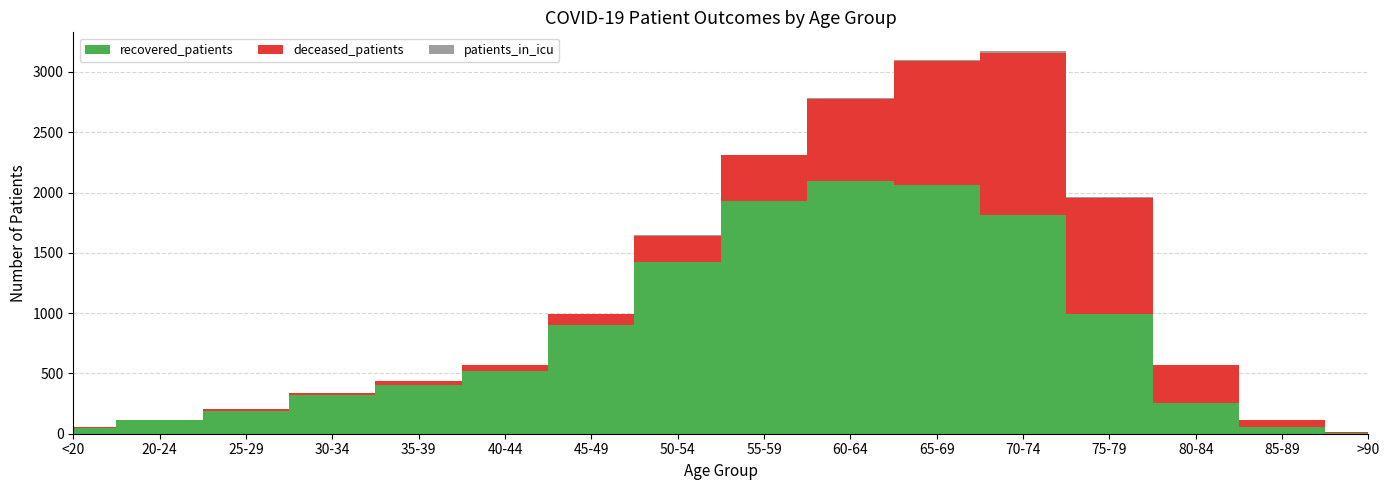

Reading left to right, extract all data points from this chart.

recovered_patients: 51	113	191	324	408	516	901	1424	1926	2093	2065	1810	993	254	54	10
deceased_patients: 7	1	12	14	26	50	95	219	382	681	1028	1348	962	317	57	7
patients_in_icu: 0	0	1	0	0	1	0	3	3	6	6	12	7	2	1	1